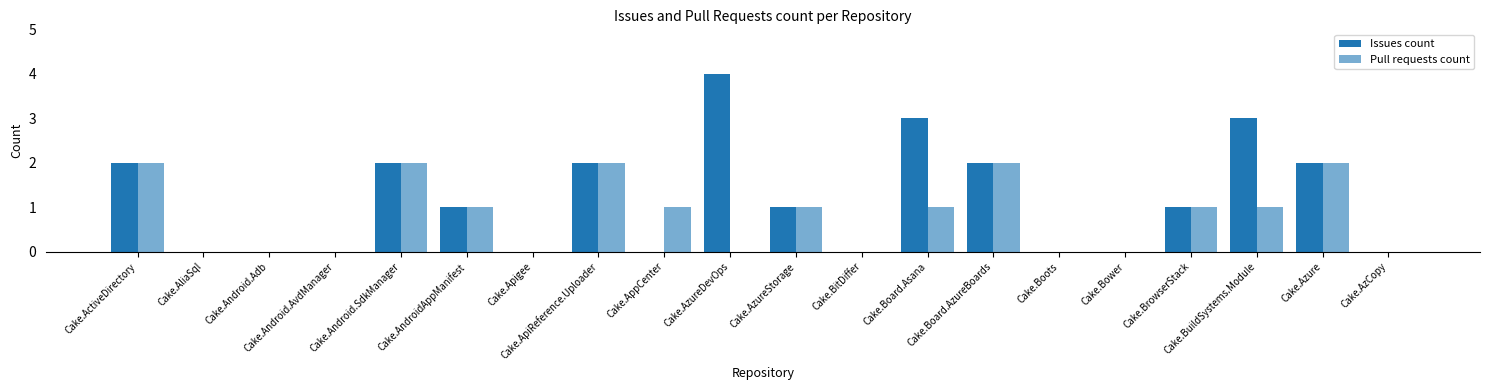

Rank the series by their average value, from highest to lowest.

Issues count, Pull requests count